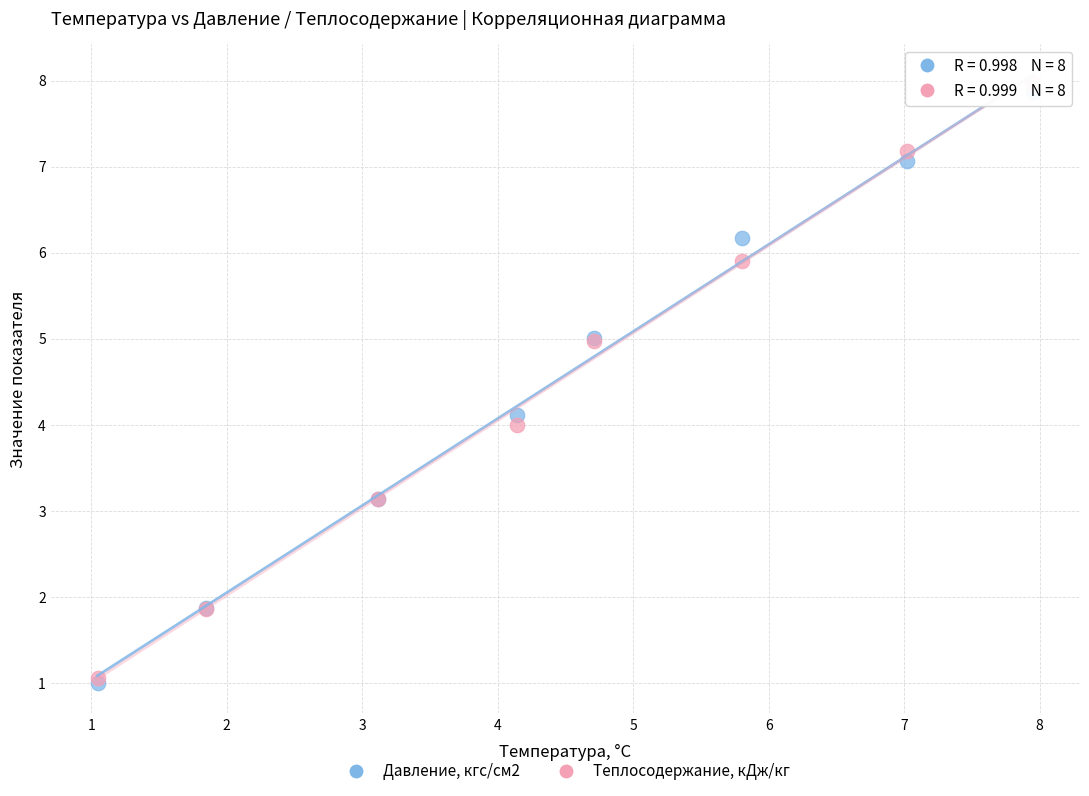

What are all the series names shown in the legend?

Давление, кгс/см2, Теплосодержание, кДж/кг